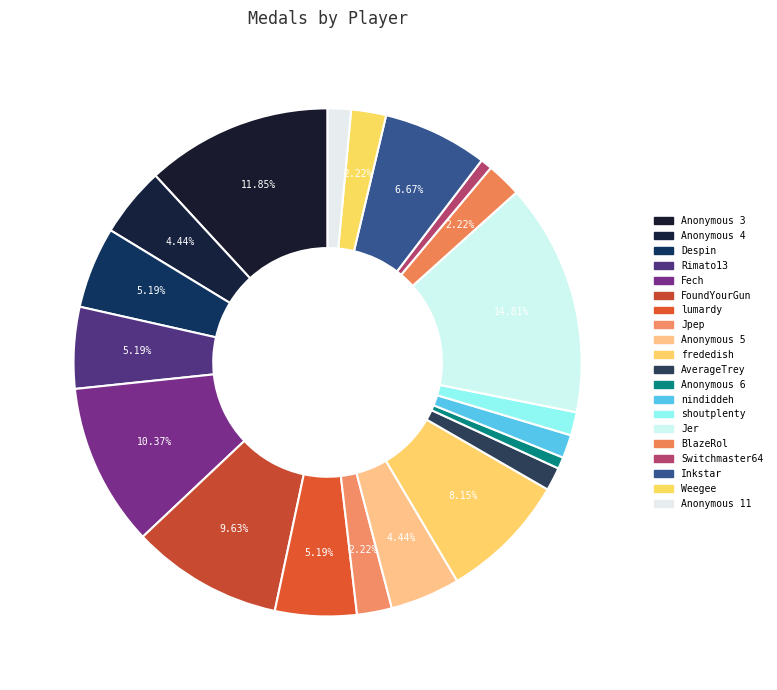

Combined, do Switchmaster64 and Fech account for over 50%?

No